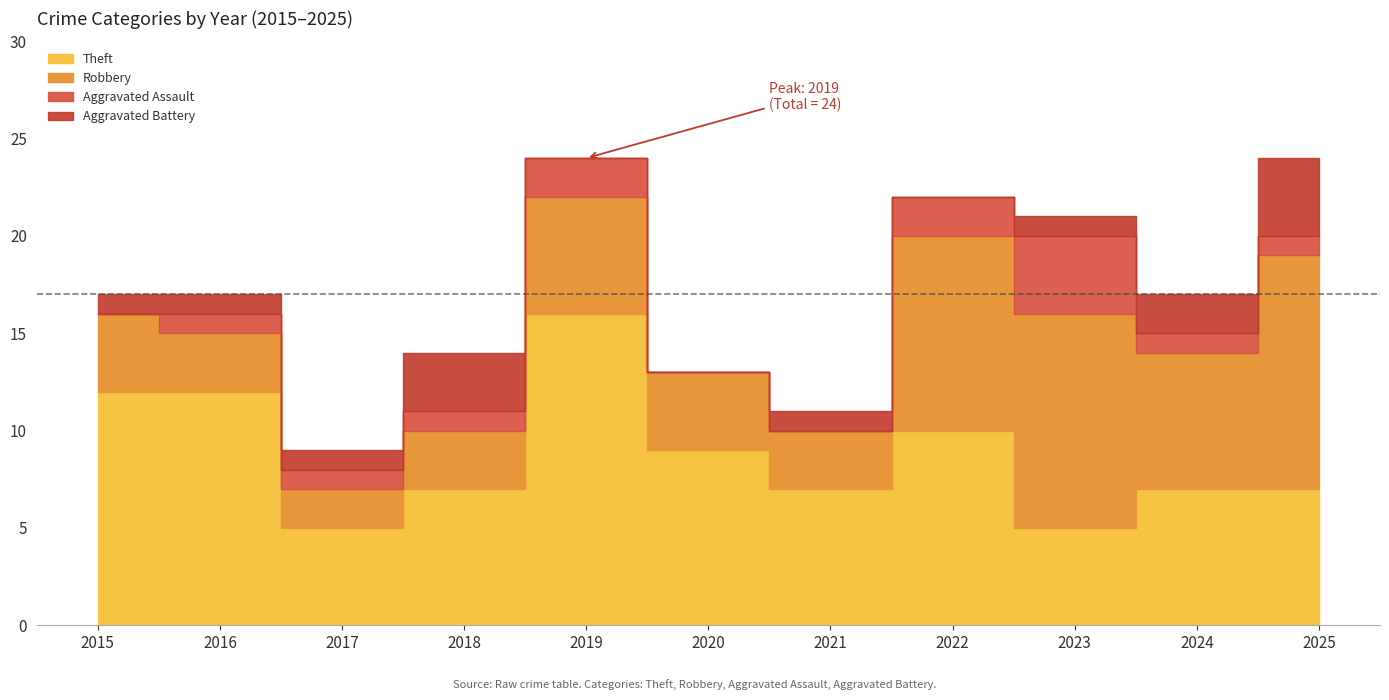

Is the value of Aggravated Assault at 2021 greater than the value of Total at 2020?

No